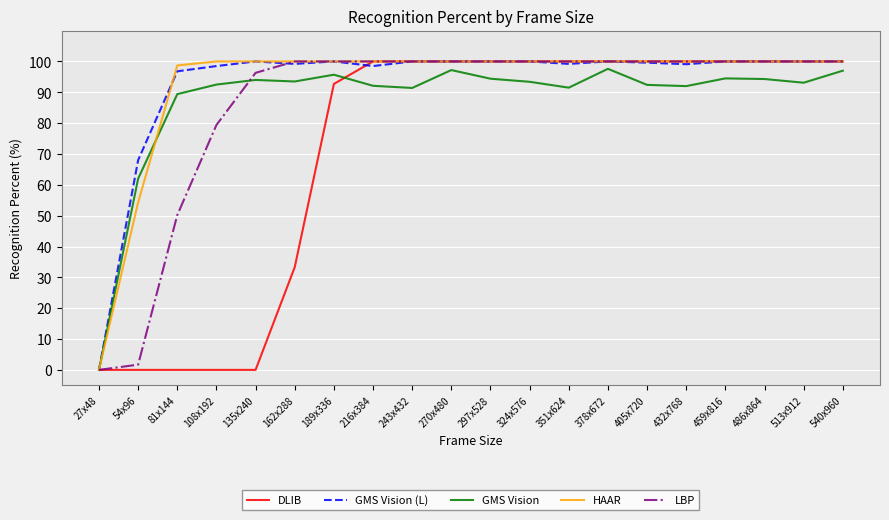

What are all the series names shown in the legend?

DLIB, GMS Vision (L), GMS Vision, HAAR, LBP